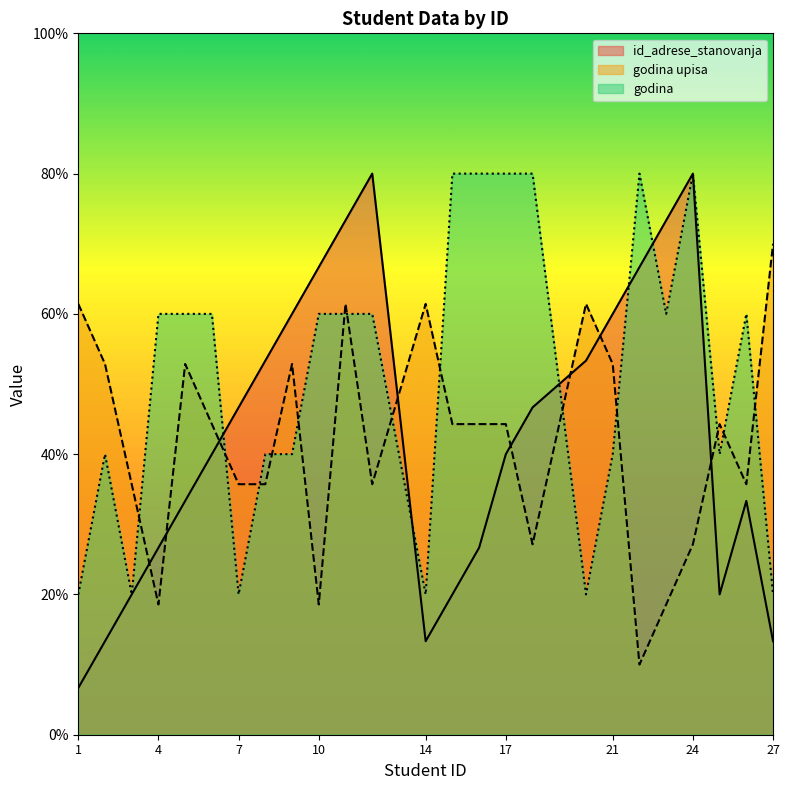

Reading left to right, list all the values displayed in this chart.

id_adrese_stanovanja: 6.7	13.3	20.0	26.7	33.3	40.0	46.7	53.3	60.0	66.7	73.3	80.0	13.3	20.0	26.7	40.0	46.7	53.3	60.0	66.7	73.3	80.0	20.0	33.3	13.3
godina upisa: 61.4	52.9	35.7	18.6	52.9	44.3	35.7	35.7	52.9	18.6	61.4	35.7	61.4	44.3	44.3	44.3	27.1	61.4	52.9	10.0	18.6	27.1	44.3	35.7	70.0
godina: 20.0	40.0	20.0	60.0	60.0	60.0	20.0	40.0	40.0	60.0	60.0	60.0	20.0	80.0	80.0	80.0	80.0	20.0	40.0	80.0	60.0	80.0	40.0	60.0	20.0